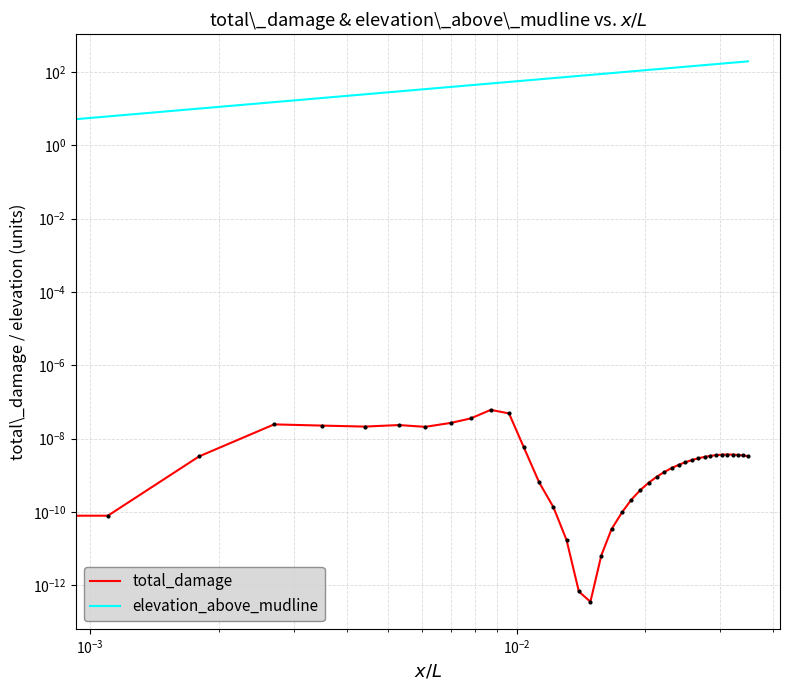

Which series has the widest spread of Y values?

elevation_above_mudline